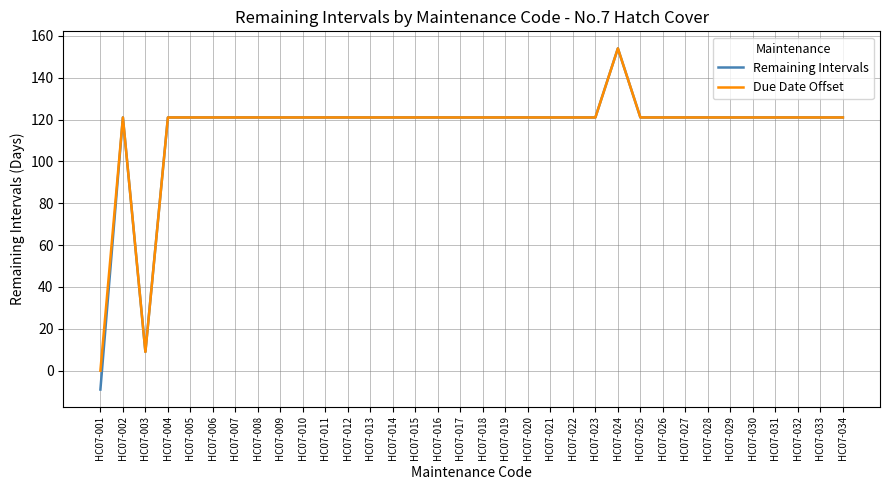

How many lines are shown in the chart?

2